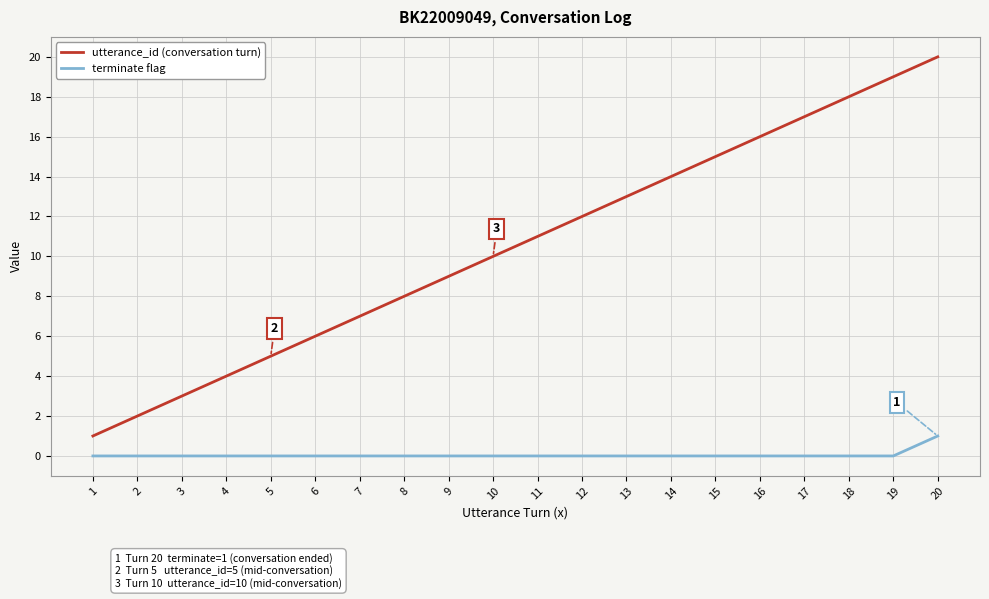

How many lines are shown in the chart?

2